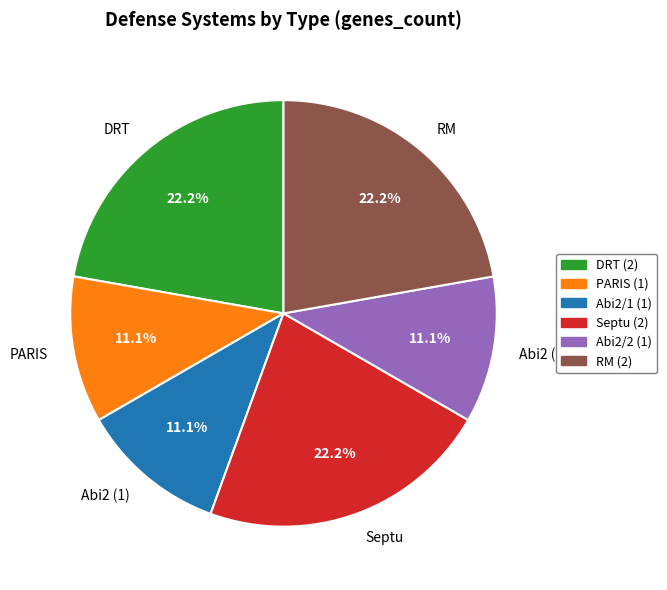

Count the number of slices in the pie.

6